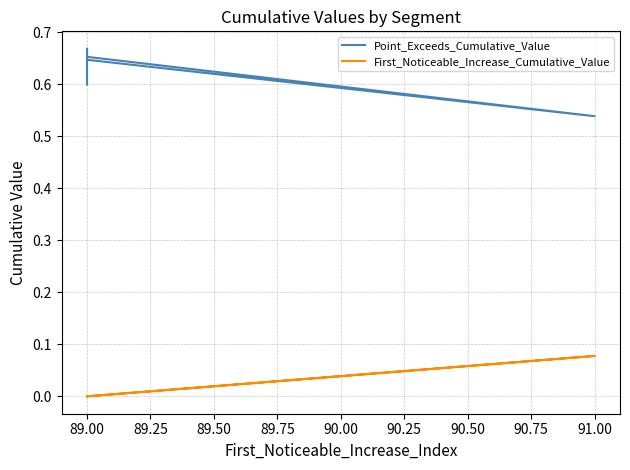

Reading left to right, extract all data points from this chart.

Point_Exceeds_Cumulative_Value: 0.6	0.5	0.7	0.7	0.6
First_Noticeable_Increase_Cumulative_Value: 0.0	0.1	0.0	0.0	0.0